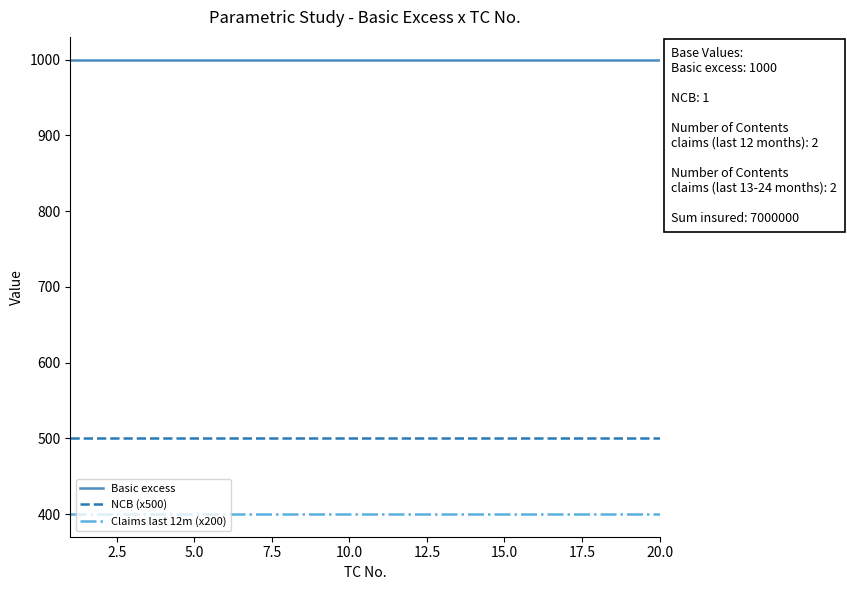

List the series in order of their overall mean, lowest first.

Claims last 12m (x200), NCB (x500), Basic excess